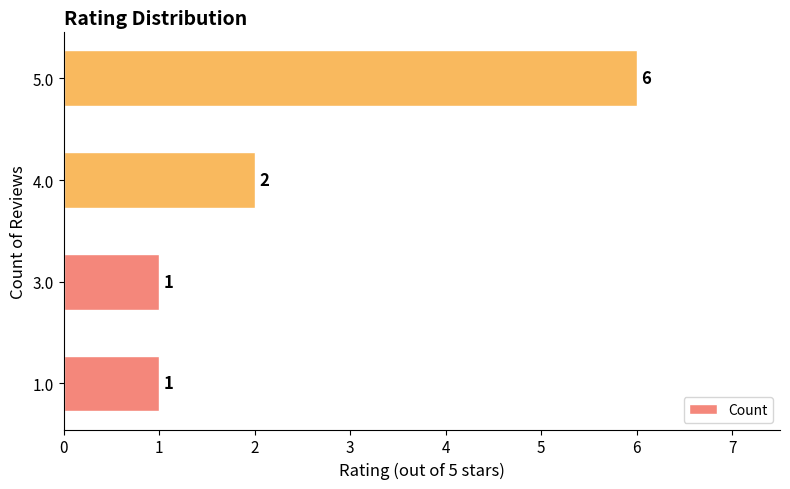

What is the change in value from 3.0 to 4.0?

+1